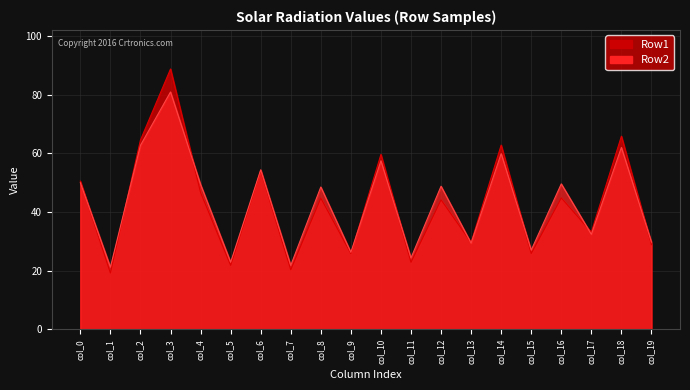

In Row2, how many points are lower than both neighbors (excluding endpoints)?

8